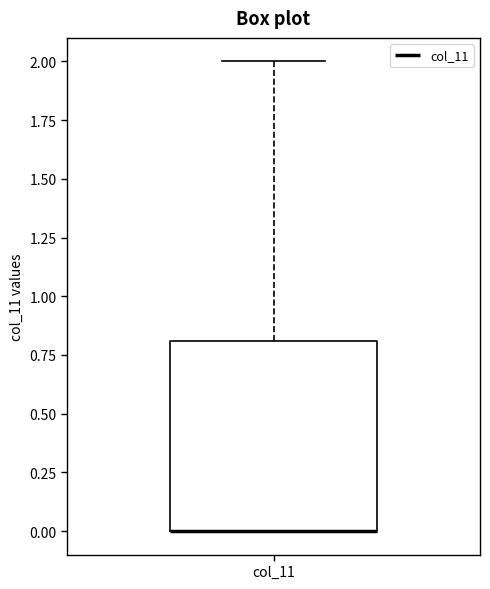

Read this box plot against the y-axis: the position of the median line, the range covered by the box, and the ends of both whiskers. The values are not printed on the chart, so give them approximately, as read against the axis.

median 0.0 (drawn on the box's lower edge), box 0.0 to 0.8, whiskers 0.0 to 2.0